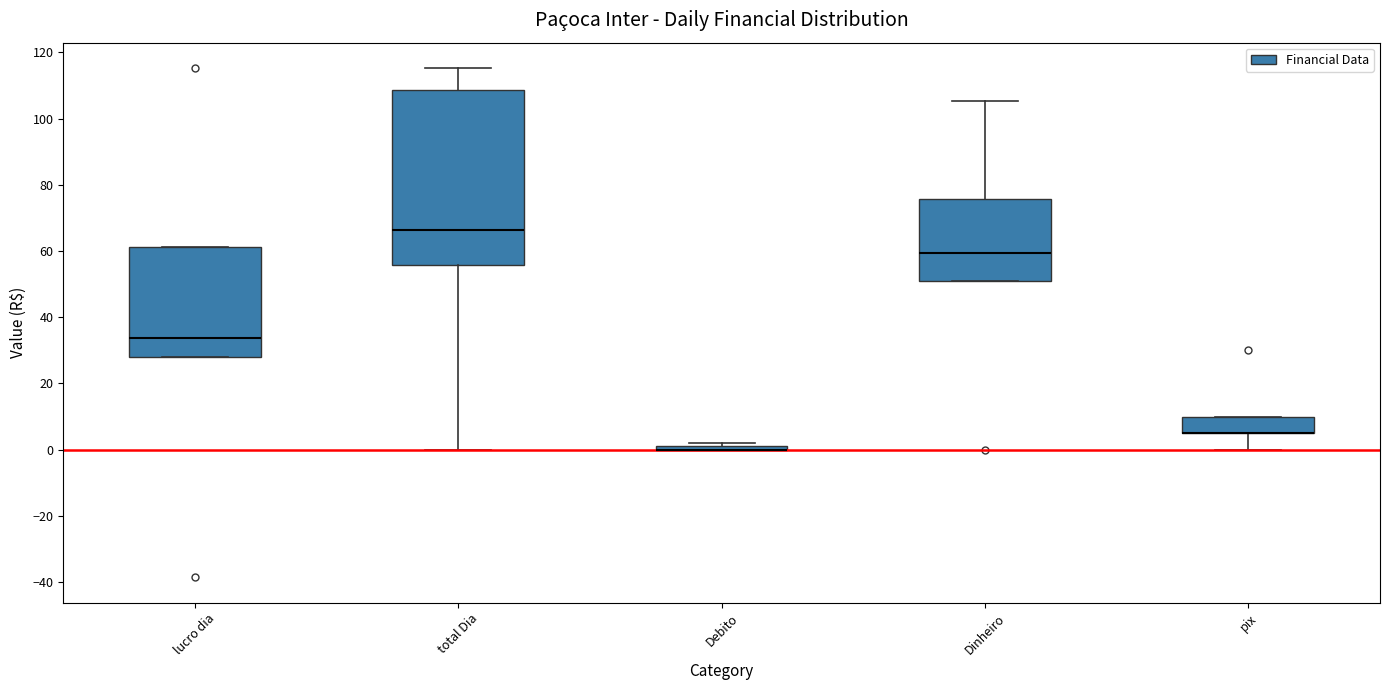

Comparing the boxes themselves (not the whiskers), which one is the tallest?

total Dia